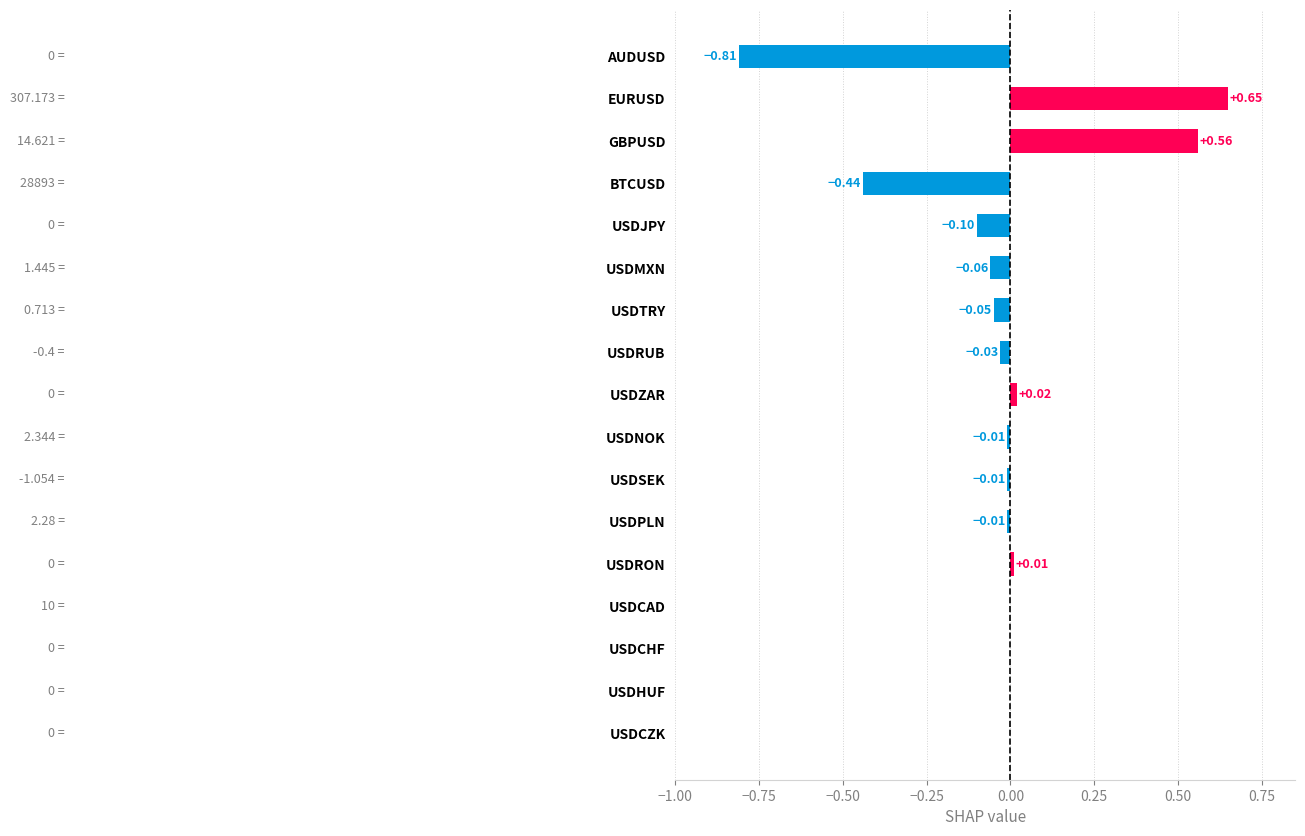

What is the sum of all values?

-0.3